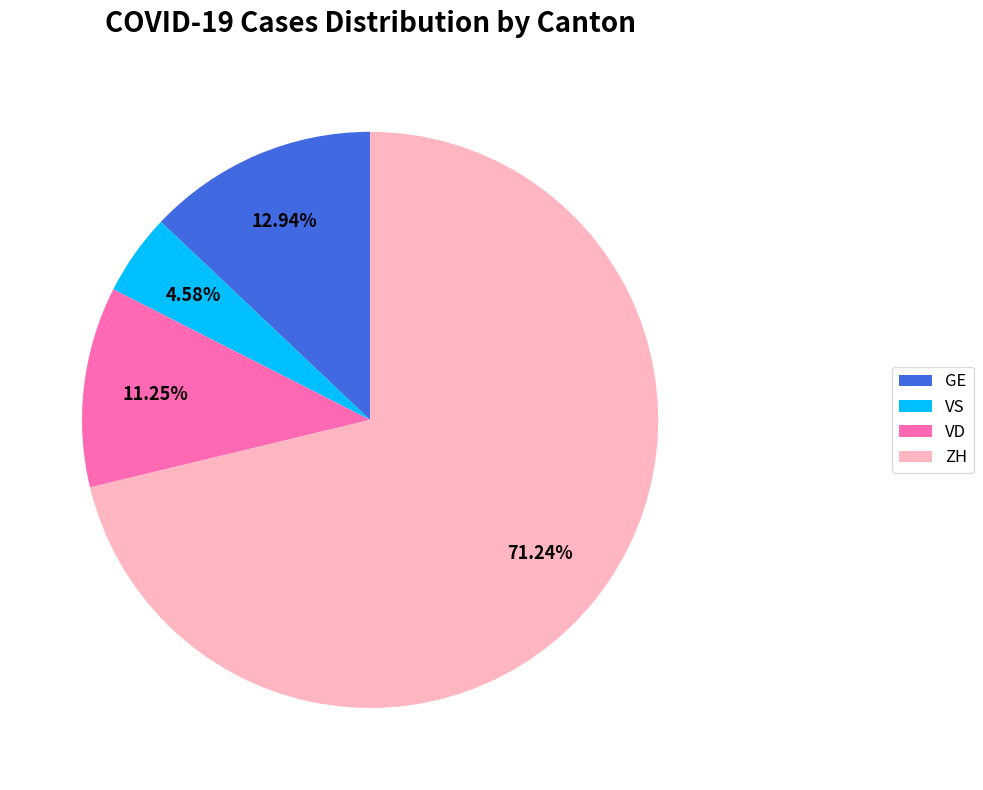

Between GE and ZH, which is larger?

ZH